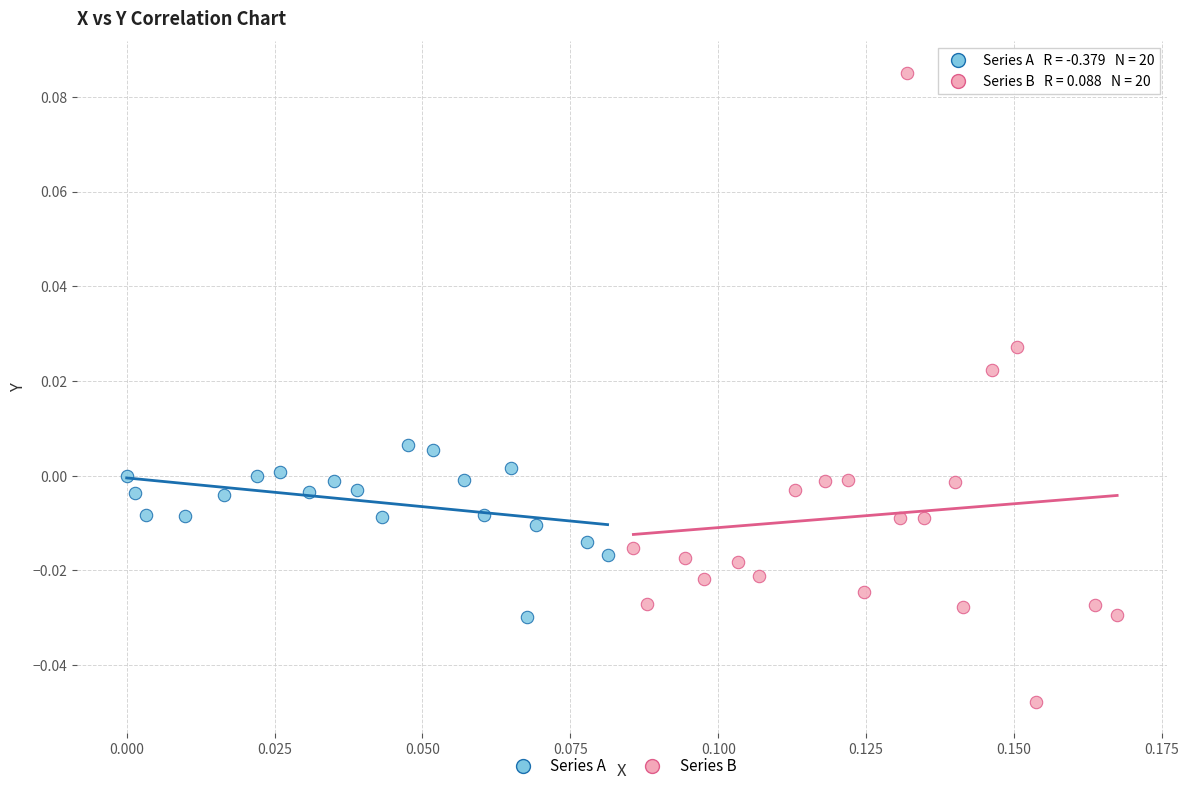

Which series contains the highest Y value?

Series B